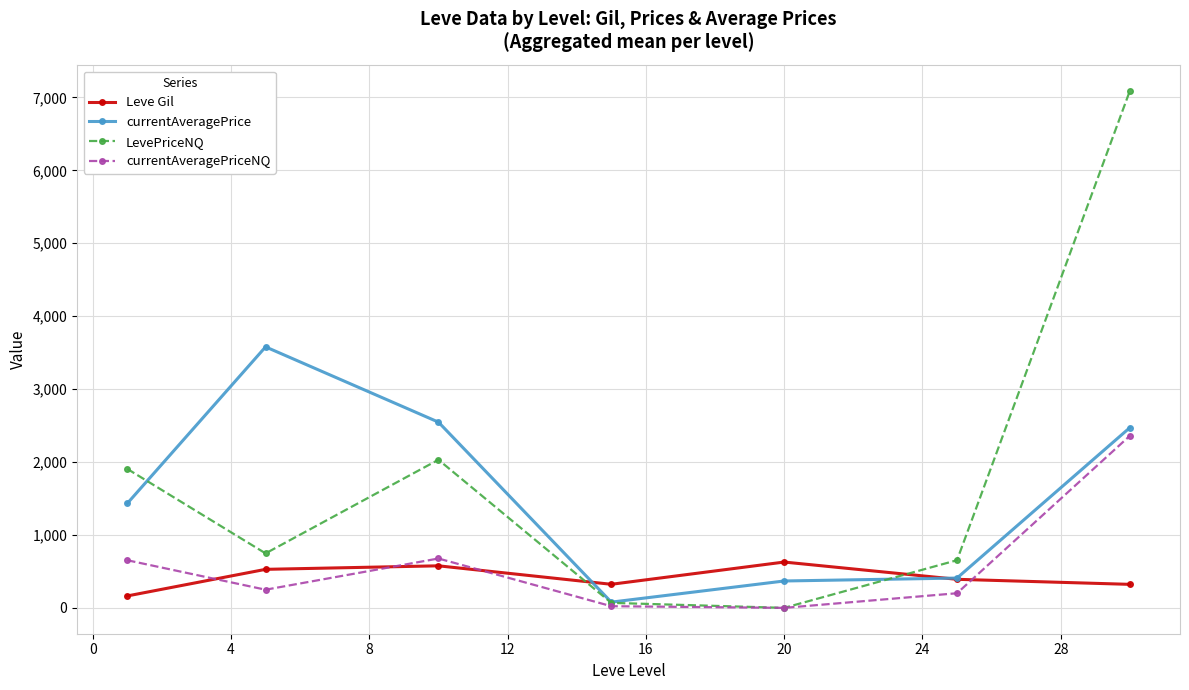

True or false: LevePriceNQ has more than 0 points higher than both neighbors.

True